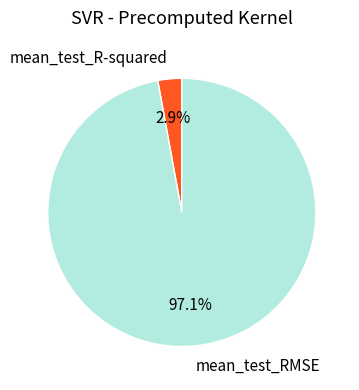

How many slices are in this pie chart?

2